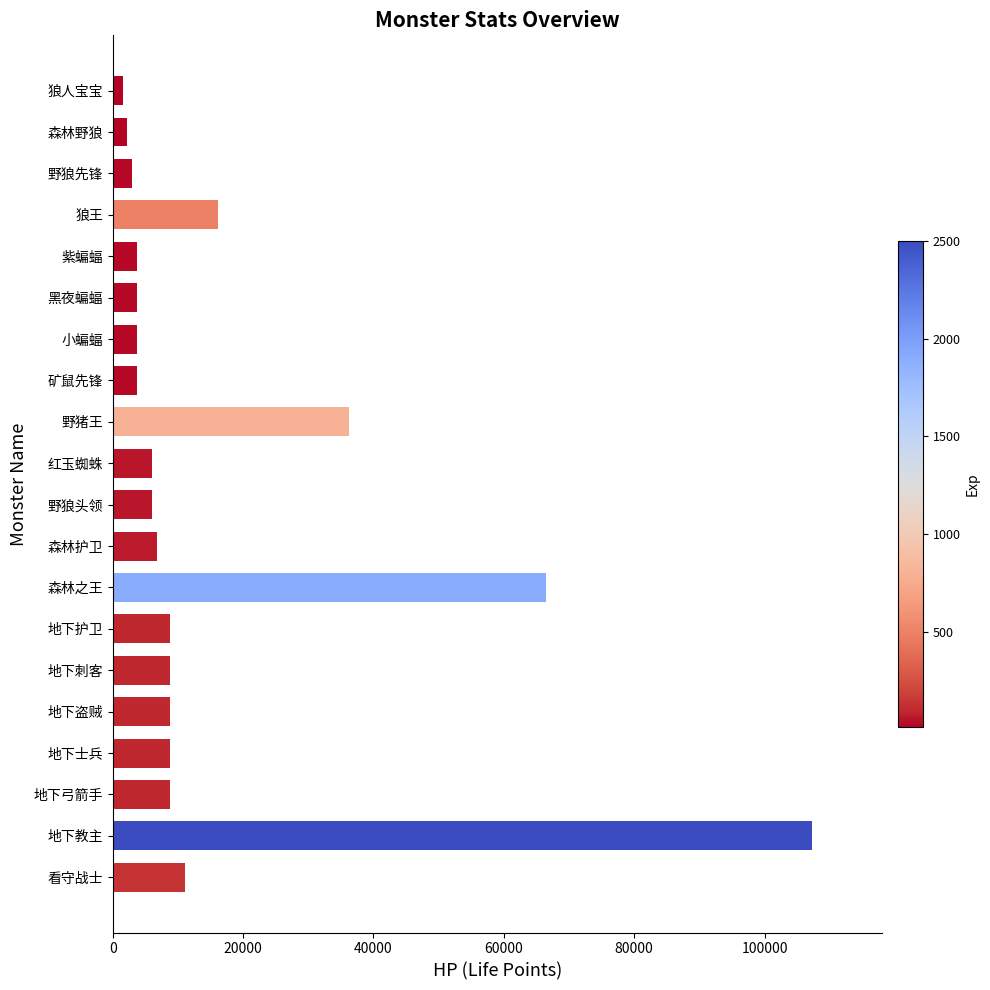

Between 紫蝙蝠 and 地下刺客, which is larger?

地下刺客